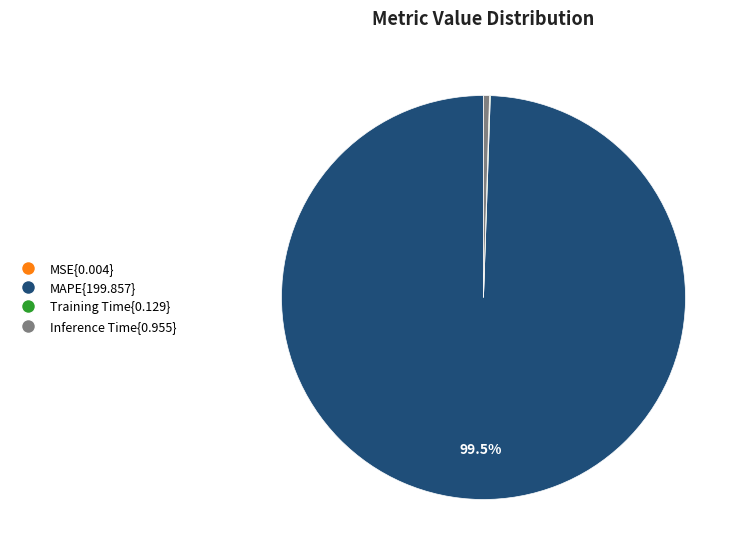

Is there a majority slice in this chart?

Yes